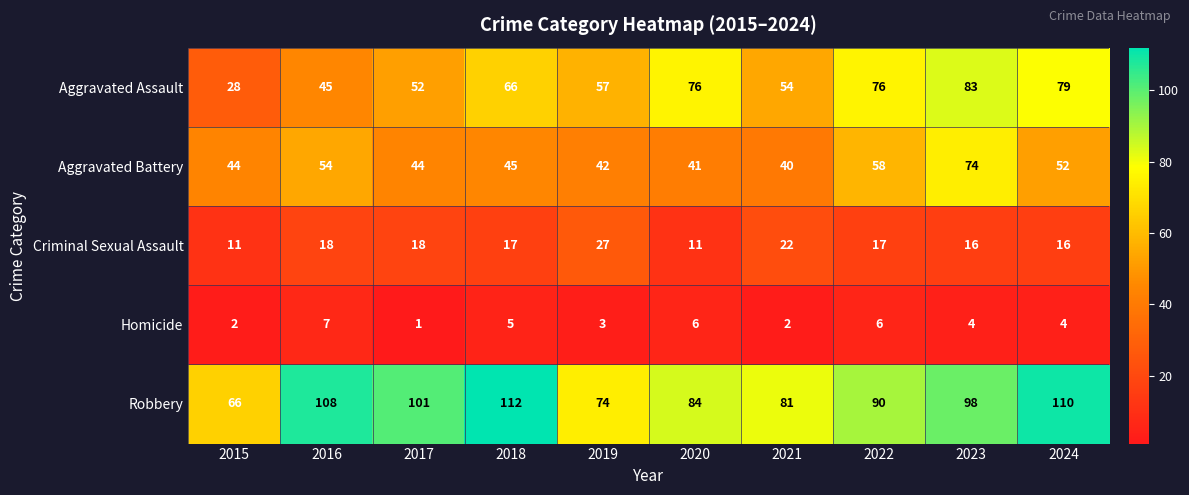

What is the sum of the Criminal Sexual Assault values at 2020 and 2024?

27